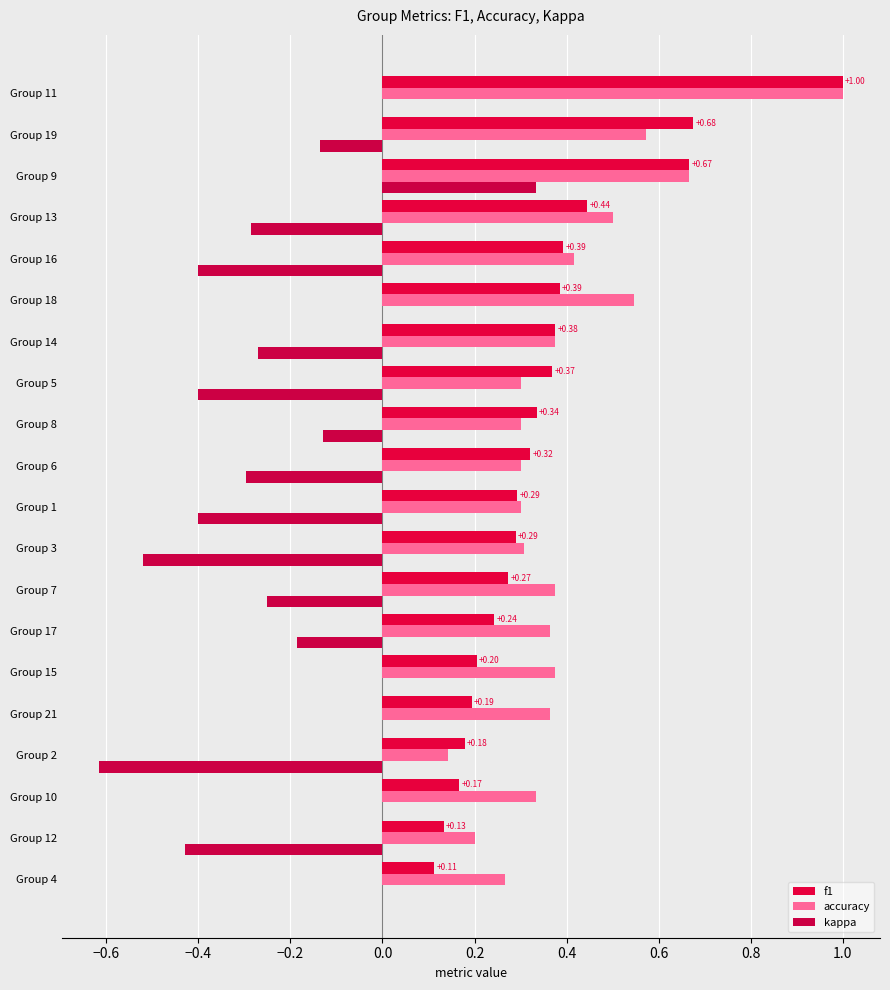

How many series are shown in this chart?

3